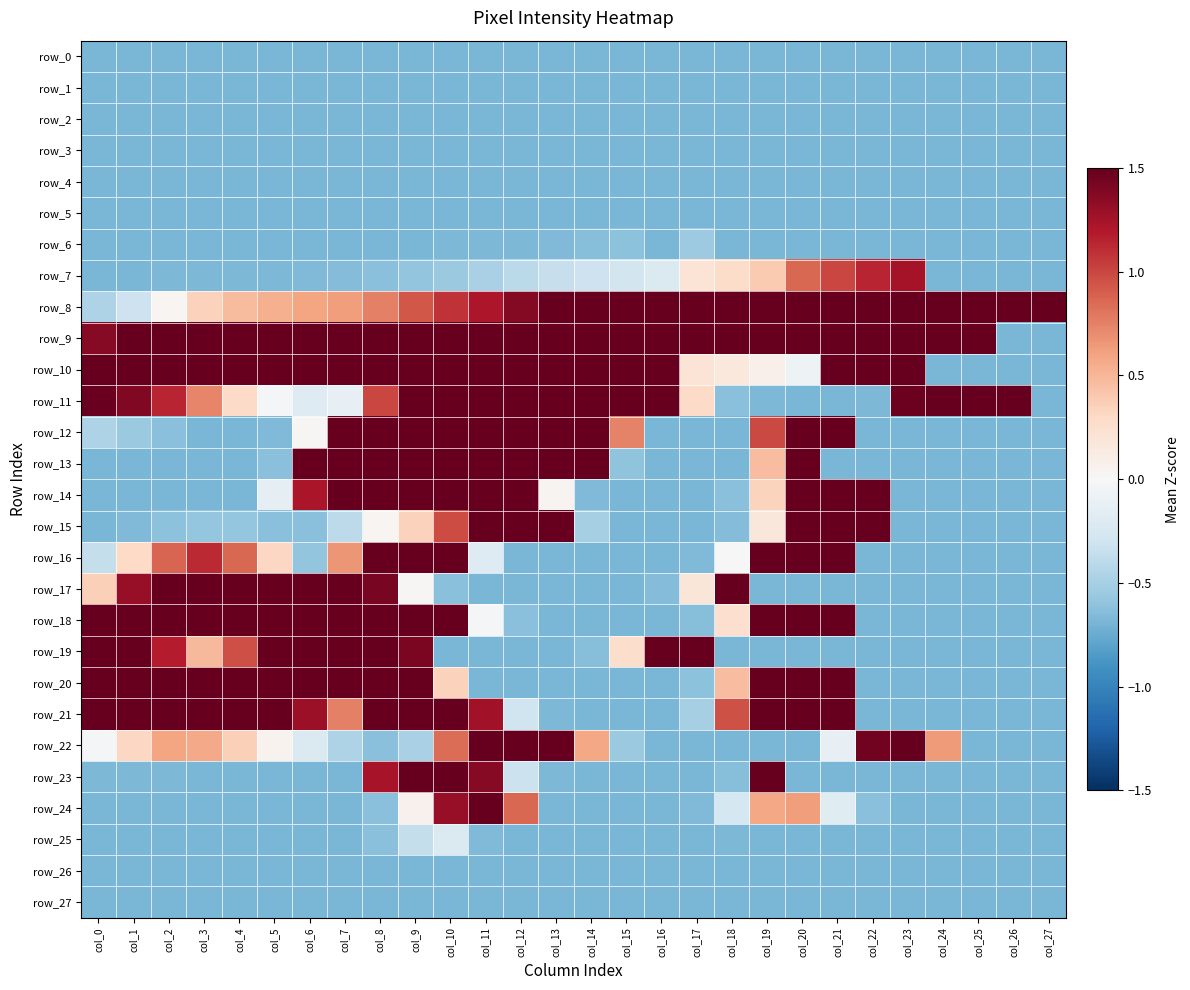

What is the average value of the row_25 series?

-0.7